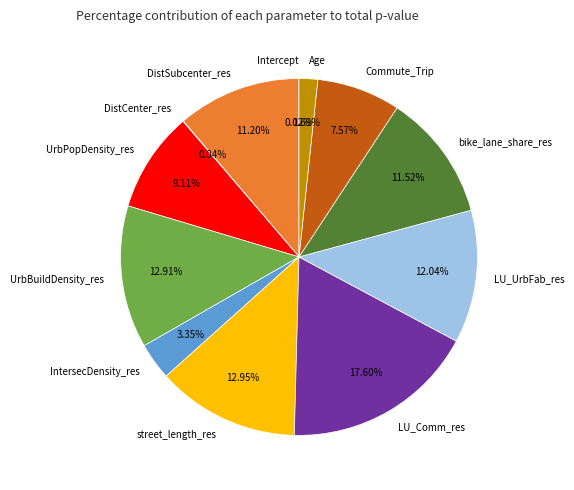

Is there any slice that represents more than half of the pie?

No